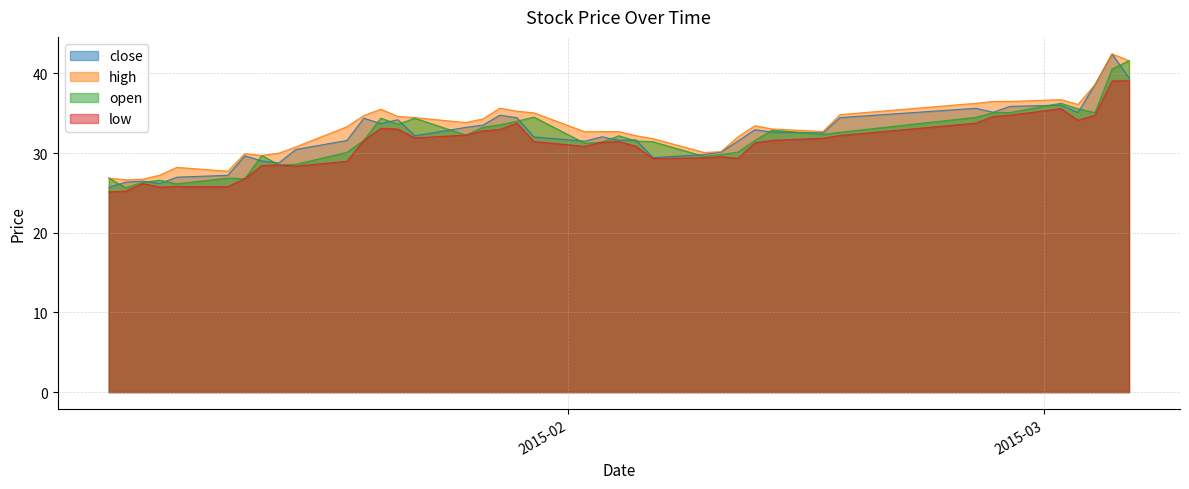

List the series in order of their peak value, highest first.

high, close, open, low